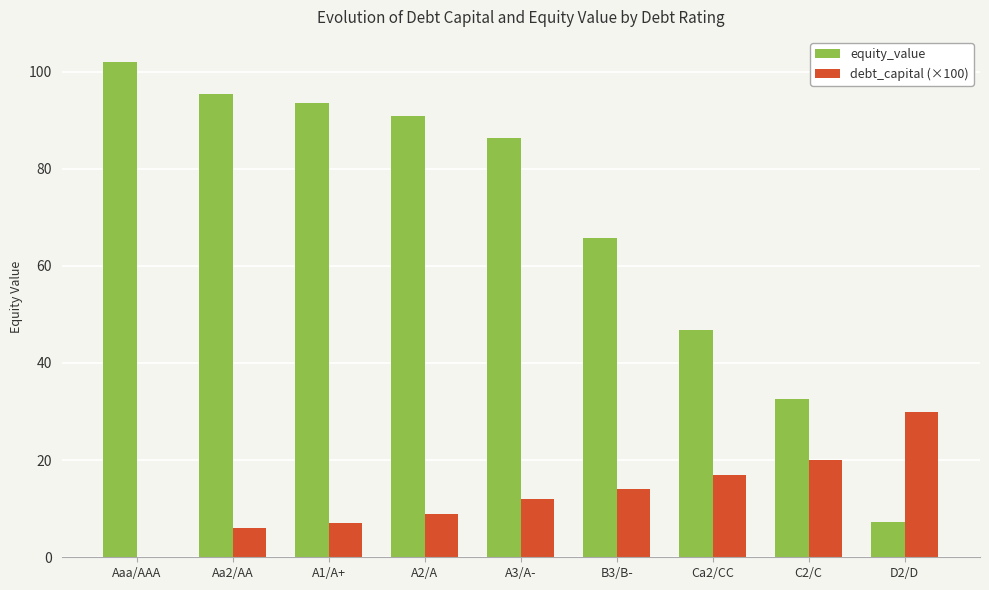

Between Aa2/AA and D2/D, which series saw the biggest shift?

equity_value